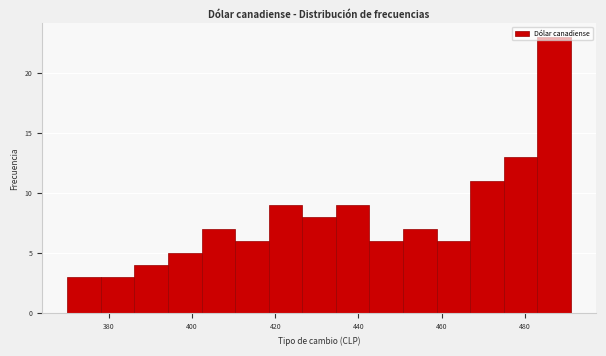

Reading left to right, list every bar in this chart as the range it spans on the x-axis followed by its height. Neither the bar edges nor the heights are printed on the chart, so give them approximately, as read against the axes.

370 to 378: 3
378 to 386: 3
386 to 394: 4
394 to 402: 5
402 to 410: 7
410 to 418: 6
418 to 426: 9
426 to 434: 8
434 to 442: 9
442 to 450: 6
450 to 458: 7
458 to 466: 6
466 to 474: 11
474 to 482: 13
482 to 492: 23